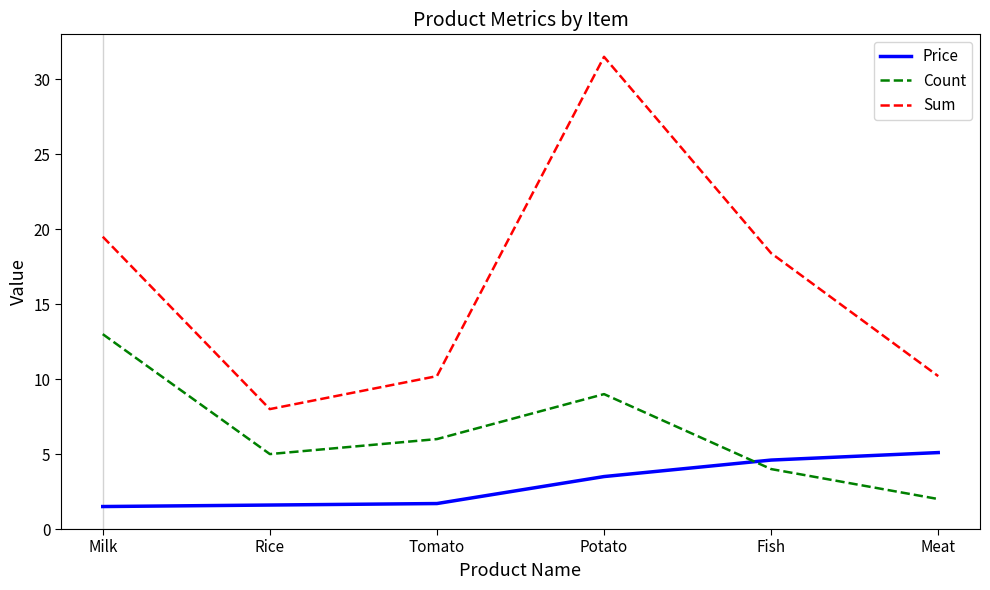

At which label is Count closest to 7?

Tomato